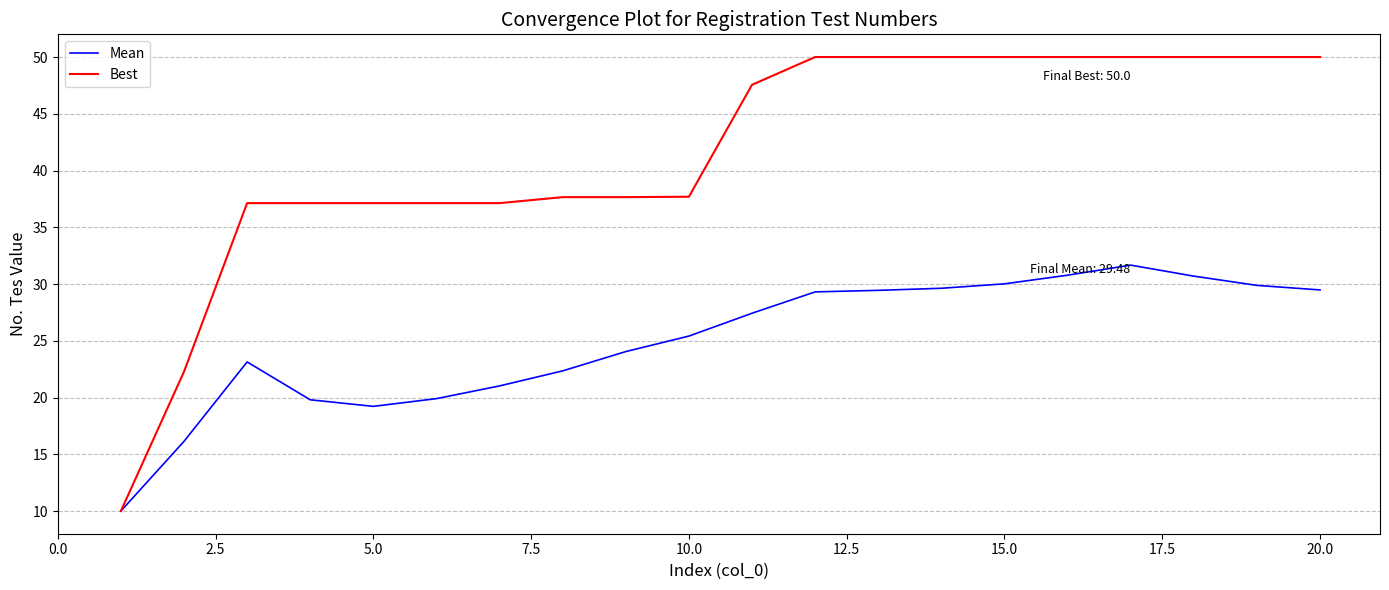

Which series has the widest spread of values?

Best